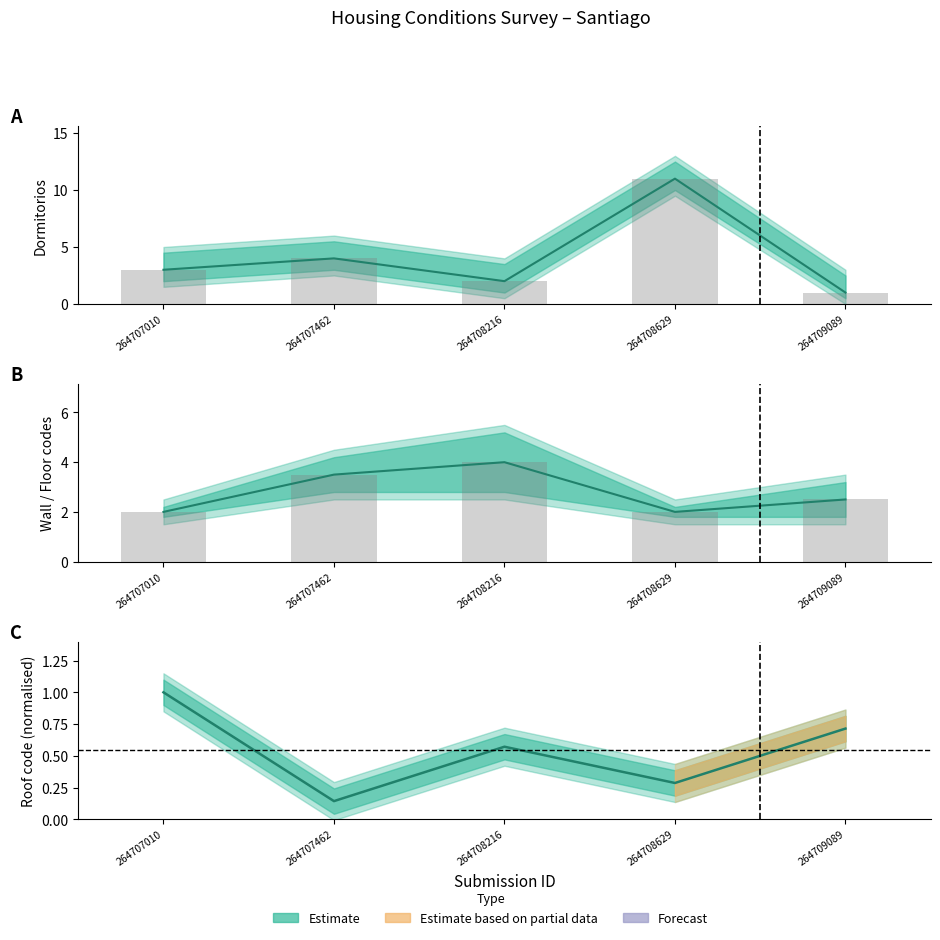

True or false: Dormitorios (raw) has a value of 4.0 at 264707462.

True